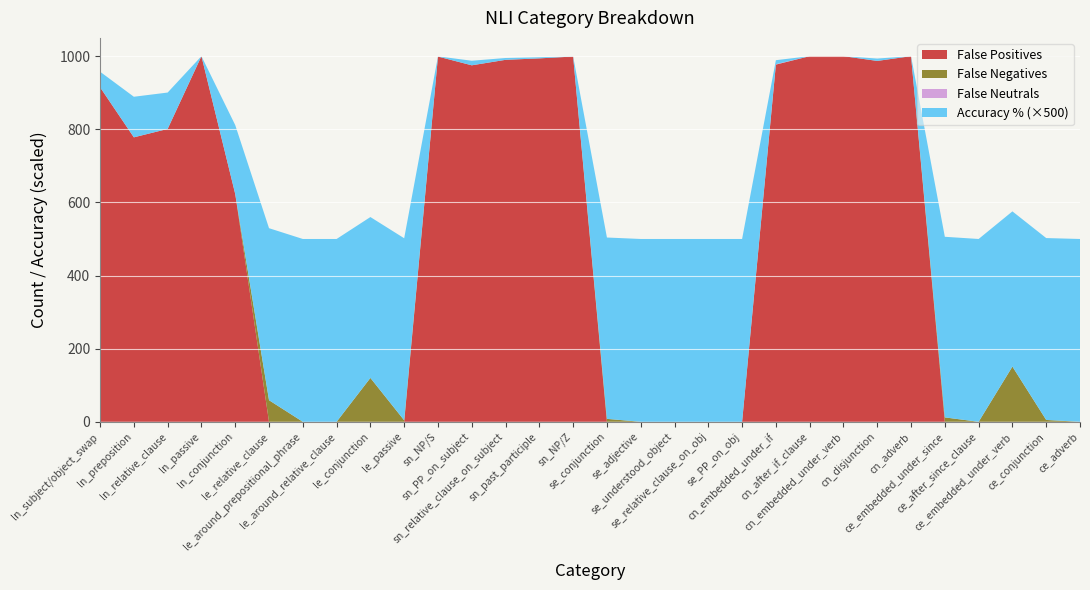

Reading left to right, extract all data points from this chart.

Accuracy %: ln_subject/object_swap=0.1	ln_preposition=0.2	ln_relative_clause=0.2	ln_passive=0.0	ln_conjunction=0.4	le_relative_clause=0.9	le_around_prepositional_phrase=1.0	le_around_relative_clause=1.0	le_conjunction=0.9	le_passive=1.0	sn_NP/S=0.0	sn_PP_on_subject=0.0	sn_relative_clause_on_subject=0.0	sn_past_participle=0.0	sn_NP/Z=0.0	se_conjunction=1.0	se_adjective=1.0	se_understood_object=1.0	se_relative_clause_on_obj=1.0	se_PP_on_obj=1.0	cn_embedded_under_if=0.0	cn_after_if_clause=0.0	cn_embedded_under_verb=0.0	cn_disjunction=0.0	cn_adverb=0.0	ce_embedded_under_since=1.0	ce_after_since_clause=1.0	ce_embedded_under_verb=0.8	ce_conjunction=1.0	ce_adverb=1.0
False Positives: ln_subject/object_swap=915.0	ln_preposition=778.0	ln_relative_clause=801.0	ln_passive=1000.0	ln_conjunction=623.0	le_relative_clause=0.0	le_around_prepositional_phrase=0.0	le_around_relative_clause=0.0	le_conjunction=0.0	le_passive=0.0	sn_NP/S=999.0	sn_PP_on_subject=975.0	sn_relative_clause_on_subject=990.0	sn_past_participle=994.0	sn_NP/Z=999.0	se_conjunction=0.0	se_adjective=0.0	se_understood_object=0.0	se_relative_clause_on_obj=0.0	se_PP_on_obj=0.0	cn_embedded_under_if=977.0	cn_after_if_clause=1000.0	cn_embedded_under_verb=1000.0	cn_disjunction=987.0	cn_adverb=1000.0	ce_embedded_under_since=0.0	ce_after_since_clause=0.0	ce_embedded_under_verb=0.0	ce_conjunction=0.0	ce_adverb=0.0
False Negatives: ln_subject/object_swap=0.0	ln_preposition=0.0	ln_relative_clause=0.0	ln_passive=0.0	ln_conjunction=0.0	le_relative_clause=59.0	le_around_prepositional_phrase=0.0	le_around_relative_clause=0.0	le_conjunction=120.0	le_passive=4.0	sn_NP/S=0.0	sn_PP_on_subject=0.0	sn_relative_clause_on_subject=0.0	sn_past_participle=0.0	sn_NP/Z=0.0	se_conjunction=8.0	se_adjective=0.0	se_understood_object=0.0	se_relative_clause_on_obj=0.0	se_PP_on_obj=0.0	cn_embedded_under_if=0.0	cn_after_if_clause=0.0	cn_embedded_under_verb=0.0	cn_disjunction=0.0	cn_adverb=0.0	ce_embedded_under_since=12.0	ce_after_since_clause=0.0	ce_embedded_under_verb=151.0	ce_conjunction=5.0	ce_adverb=0.0
False Neutrals: ln_subject/object_swap=0.0	ln_preposition=0.0	ln_relative_clause=0.0	ln_passive=0.0	ln_conjunction=0.0	le_relative_clause=0.0	le_around_prepositional_phrase=0.0	le_around_relative_clause=0.0	le_conjunction=0.0	le_passive=0.0	sn_NP/S=0.0	sn_PP_on_subject=0.0	sn_relative_clause_on_subject=0.0	sn_past_participle=0.0	sn_NP/Z=0.0	se_conjunction=0.0	se_adjective=0.0	se_understood_object=0.0	se_relative_clause_on_obj=0.0	se_PP_on_obj=0.0	cn_embedded_under_if=1.0	cn_after_if_clause=0.0	cn_embedded_under_verb=0.0	cn_disjunction=0.0	cn_adverb=0.0	ce_embedded_under_since=0.0	ce_after_since_clause=0.0	ce_embedded_under_verb=0.0	ce_conjunction=0.0	ce_adverb=0.0